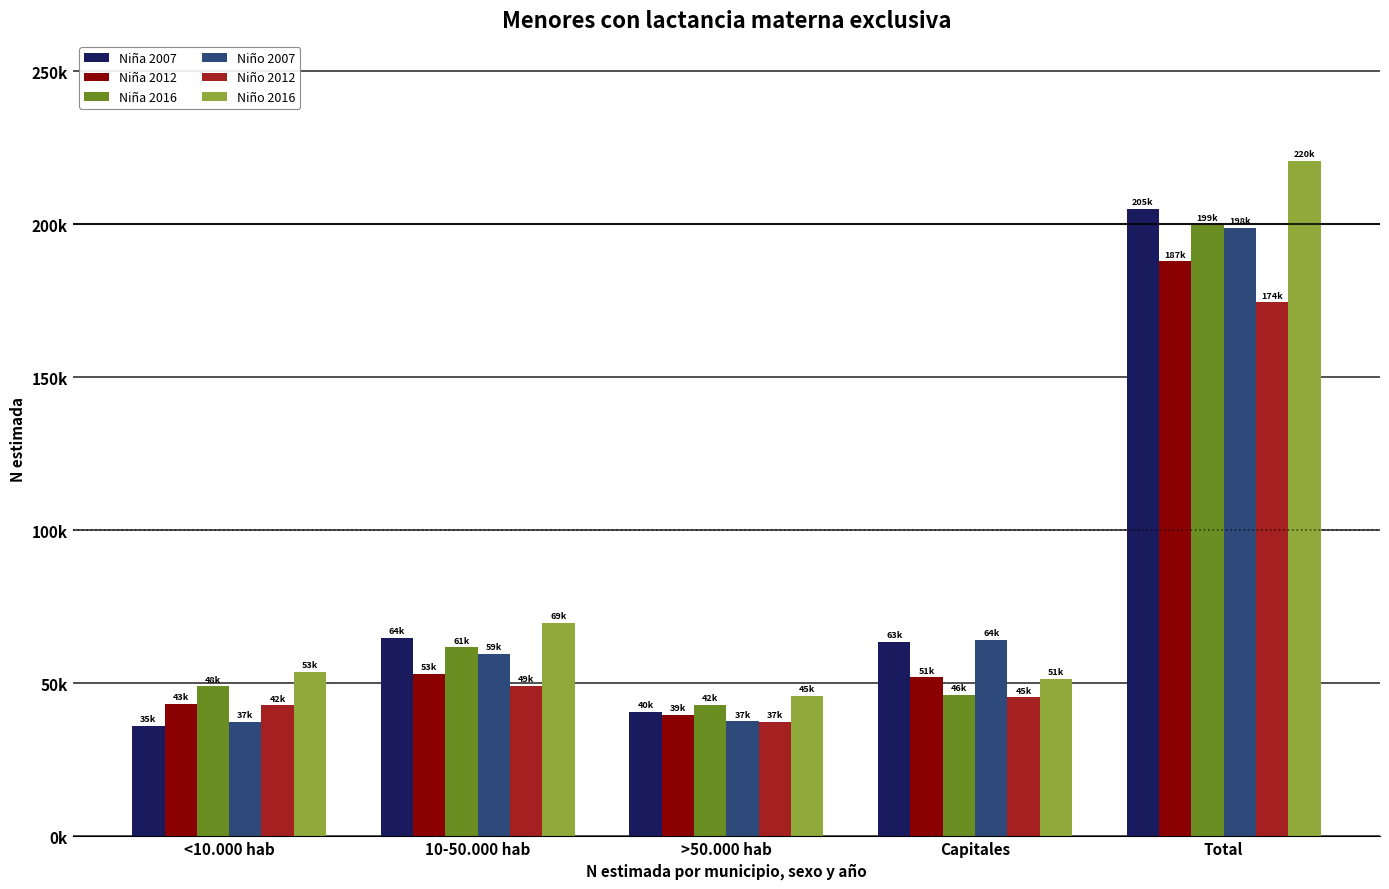

Is the value of Niña 2012 at Total greater than the value of Niño 2007 at Total?

No